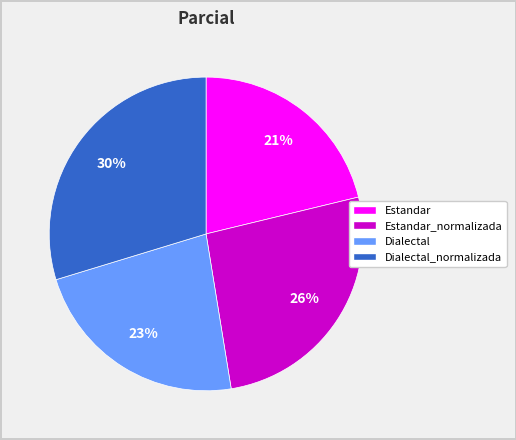

Is Estandar the majority of the pie?

No